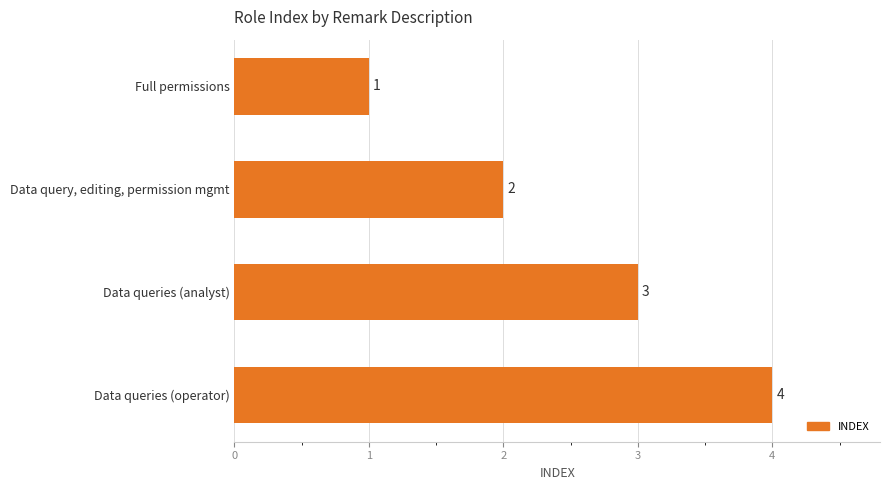

How many values are below 3?

2